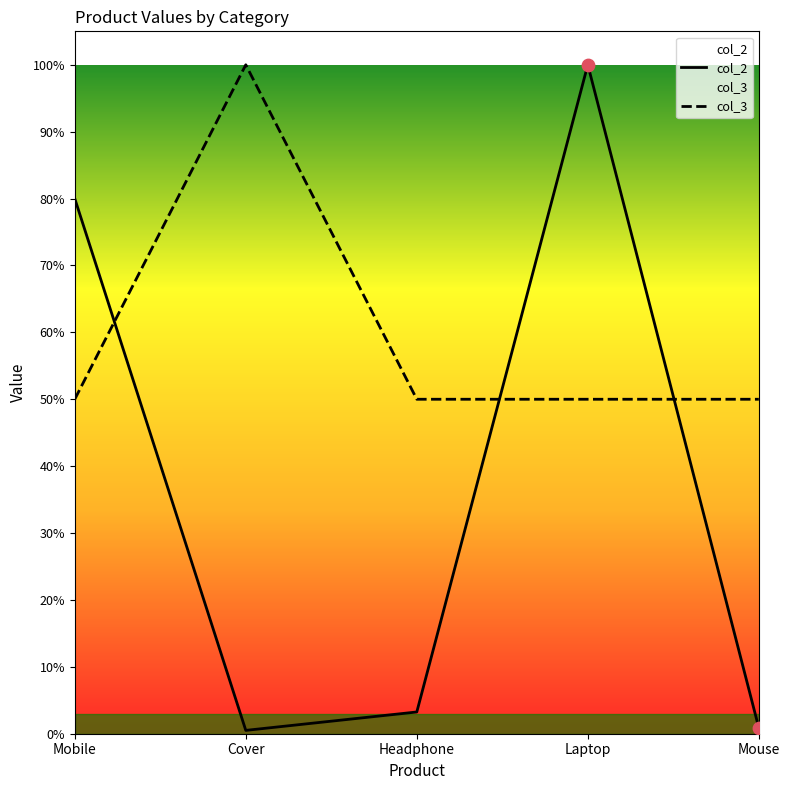

Which series has the largest Y range (max minus min)?

col_2